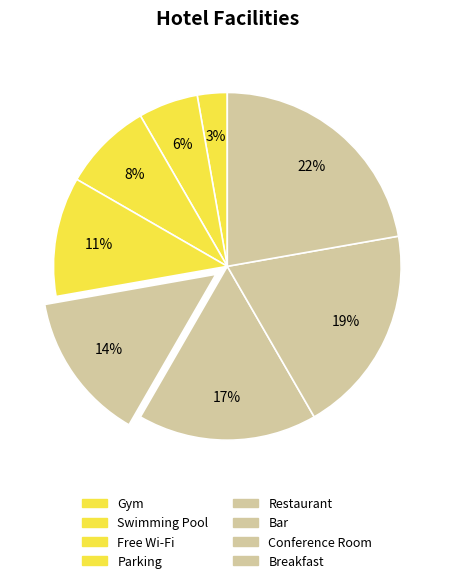

Do Breakfast and Conference Room together represent more than half of the pie?

No